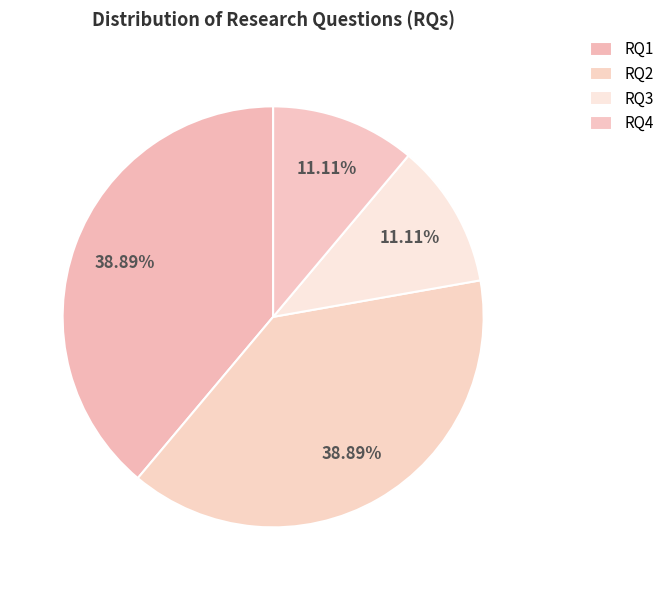

To the nearest percent, what is the average slice percentage?

25%